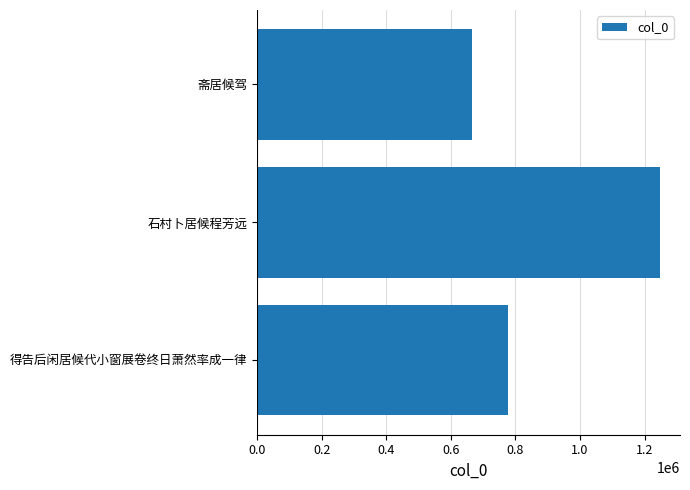

How many bars are there in total?

3